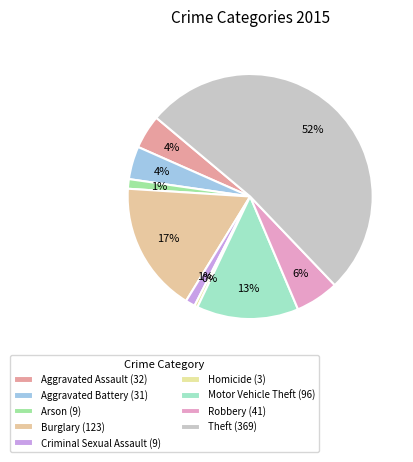

How many segments does this pie chart have?

9